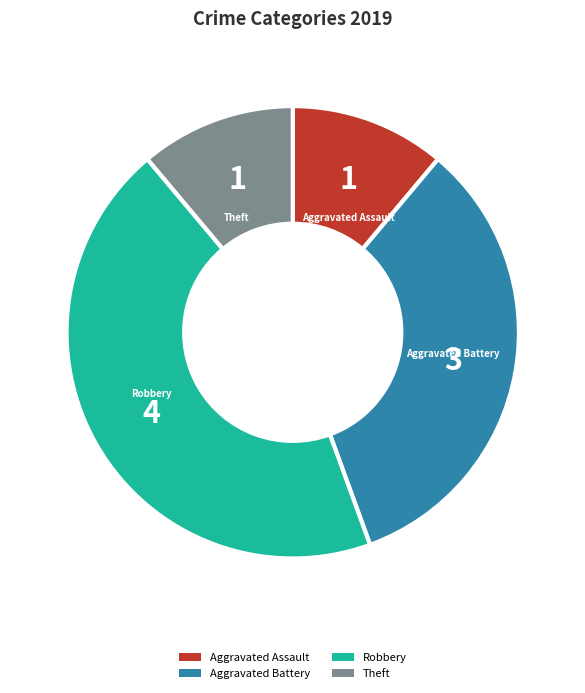

What is the ratio of the value at Aggravated Battery to the value at Theft?

3.0